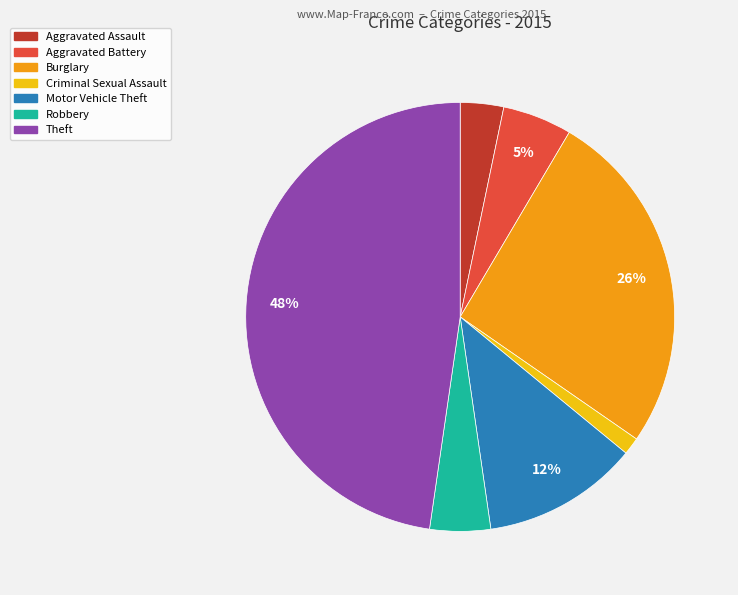

Is Burglary the majority of the pie?

No